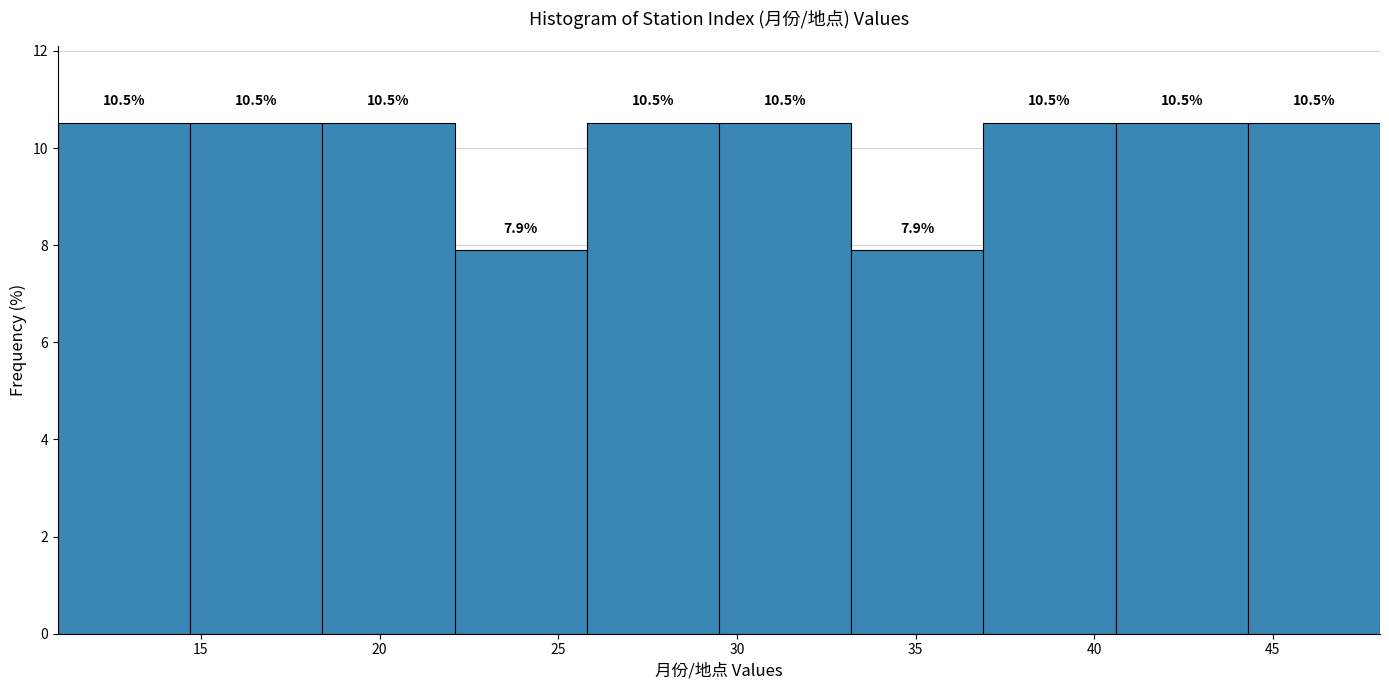

What is the height of the bar covering 25.8 to 29.5 on the x-axis? The bar edges are not printed on the chart, so give them approximately, as read against the axis.

10.5